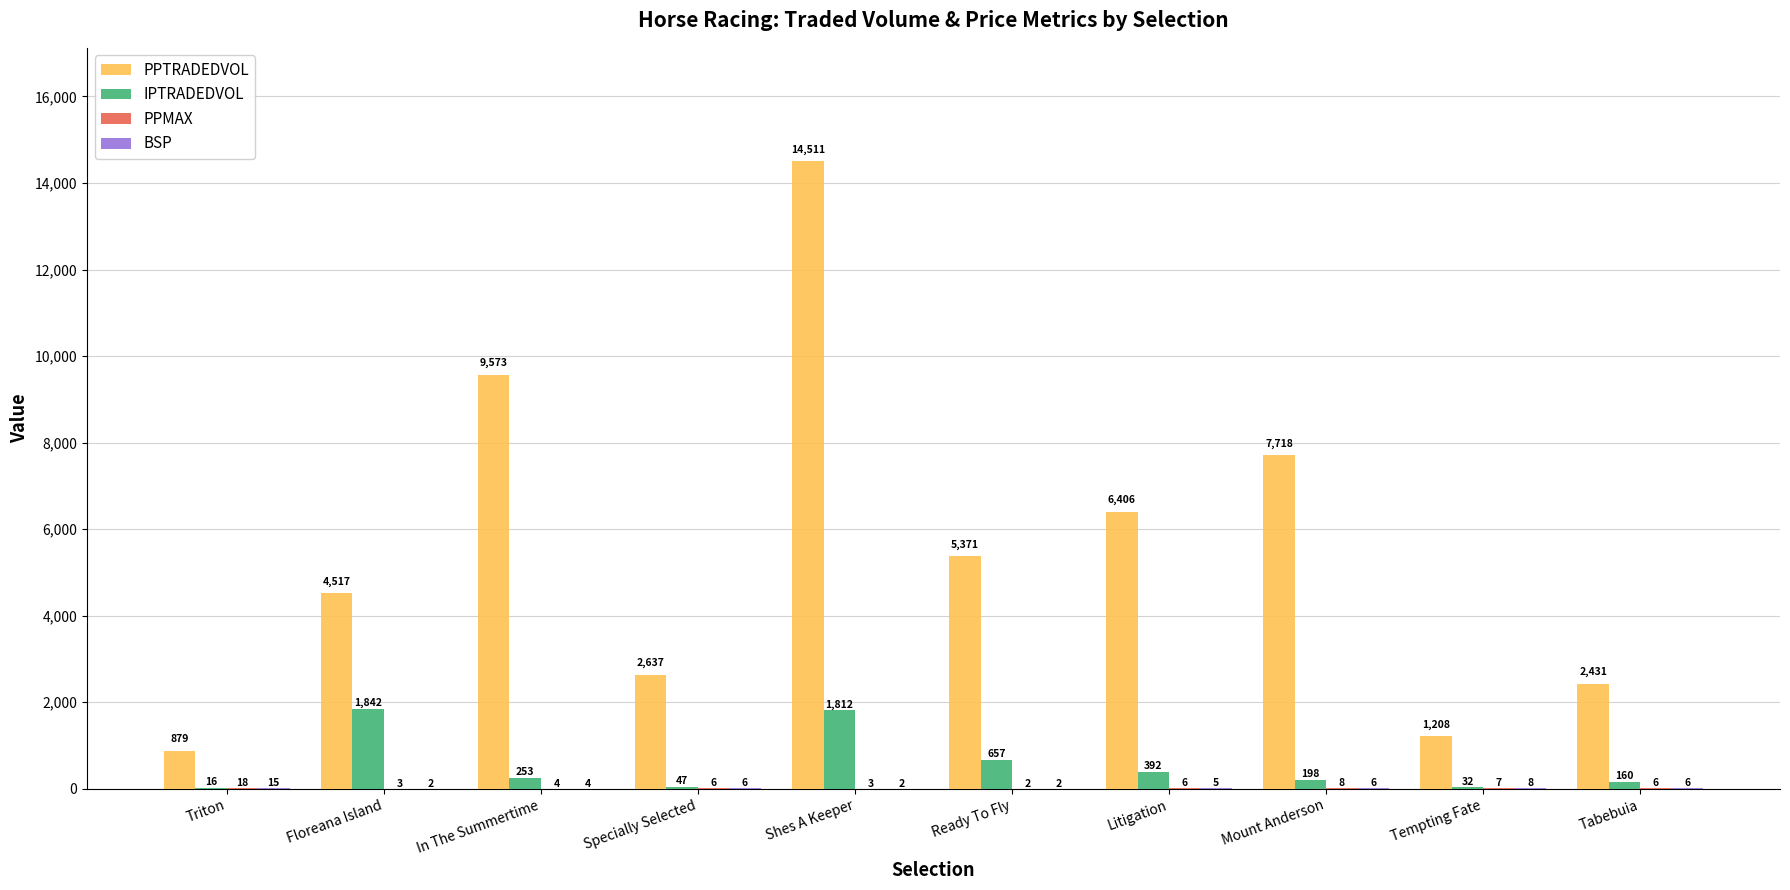

Between Mount Anderson and Tempting Fate, which series saw the biggest shift?

PPTRADEDVOL